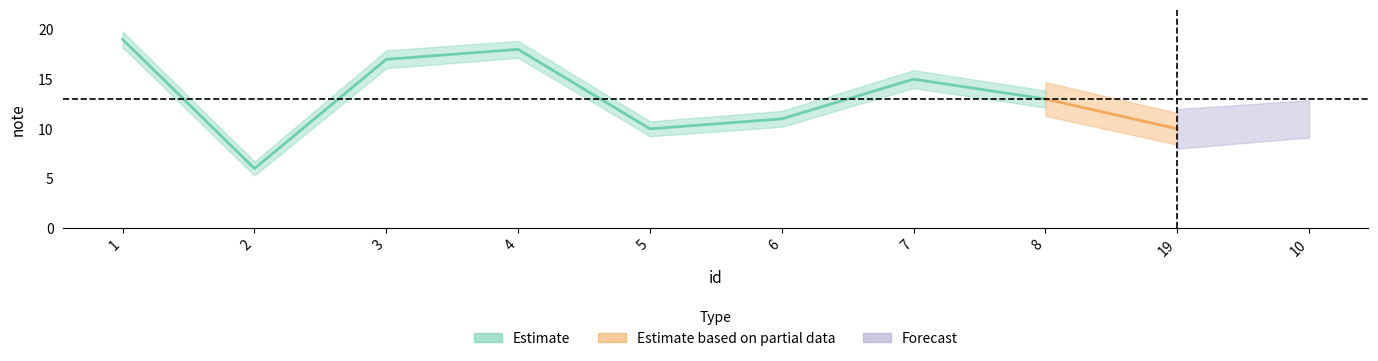

What is the label of the 10th point from the left?

10